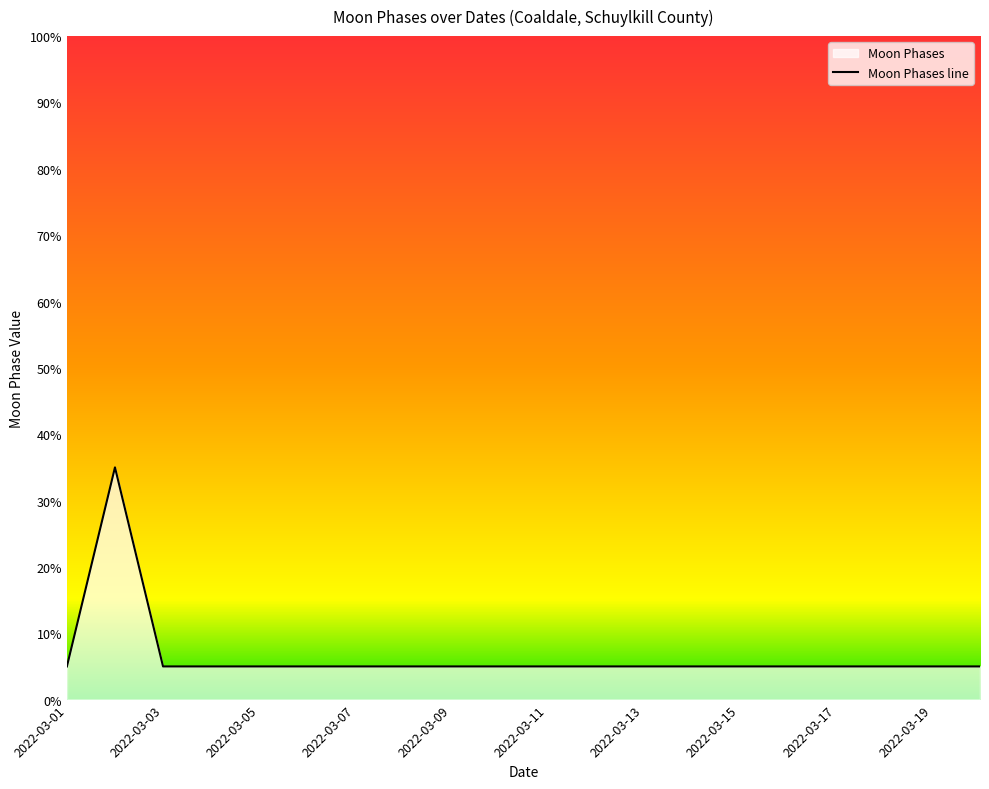

What is the sum of the values at 2022-03-12 and 2022-03-09?

10